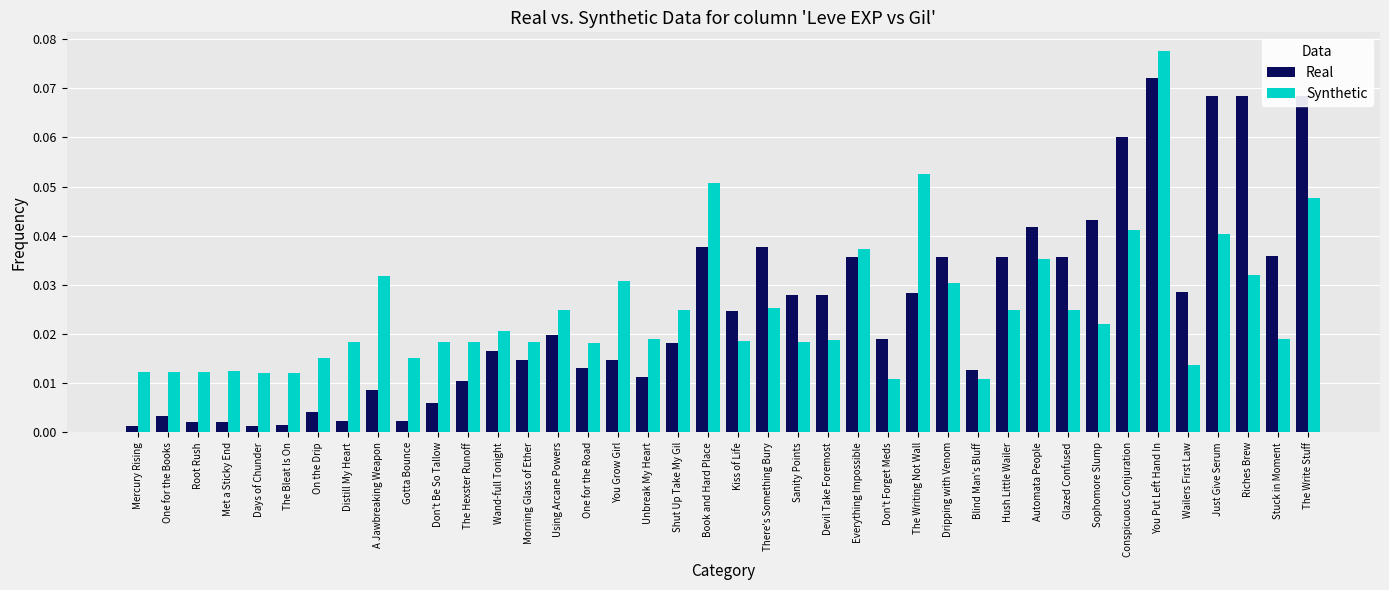

The Synthetic series shows 0.1 at Automata People. True or false?

False